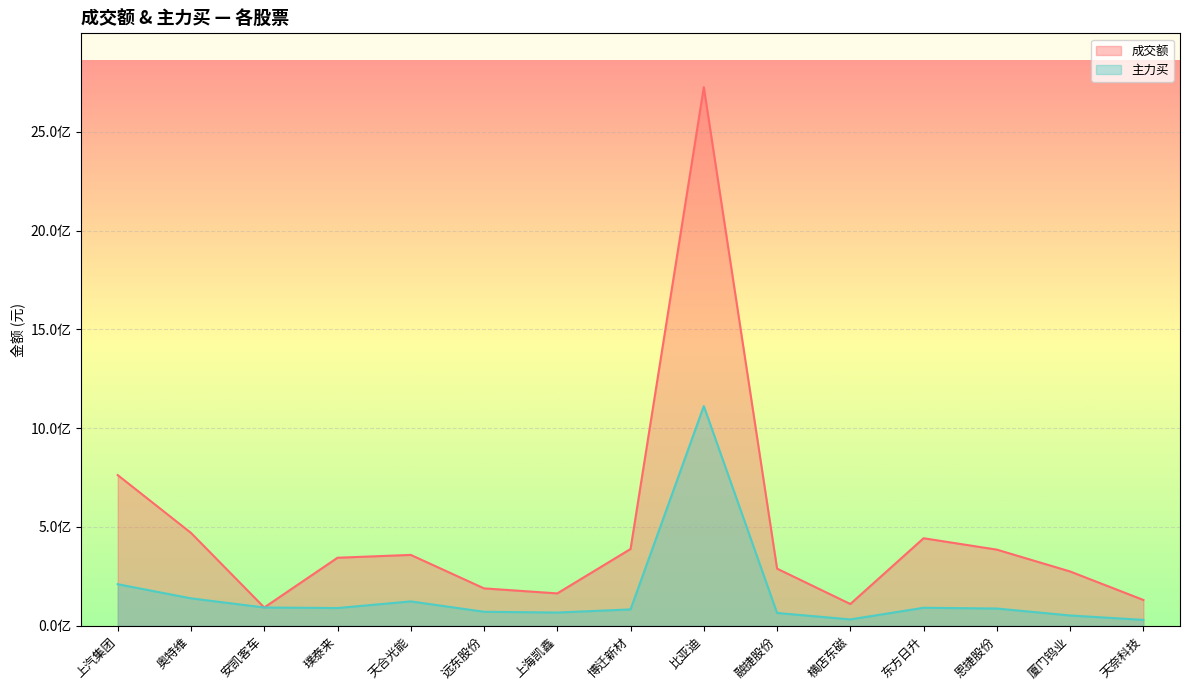

Where is 主力买 nearest to the value 570795805?

上汽集团